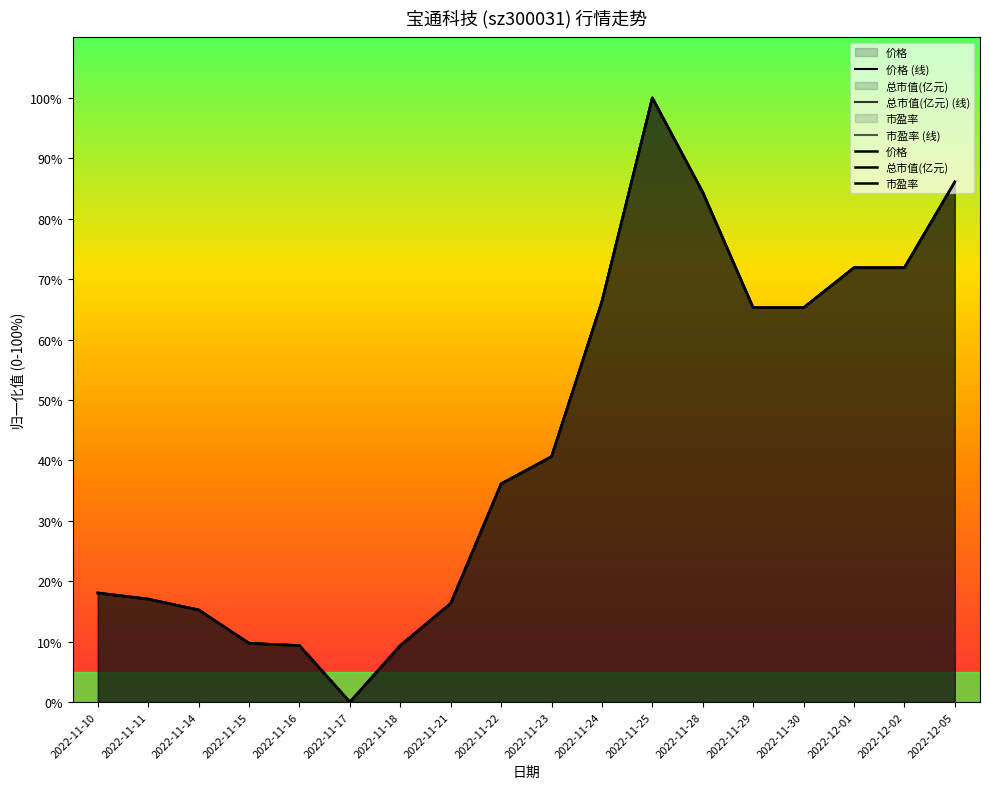

How many intersections are there between 价格 and 总市值(亿元)?

6